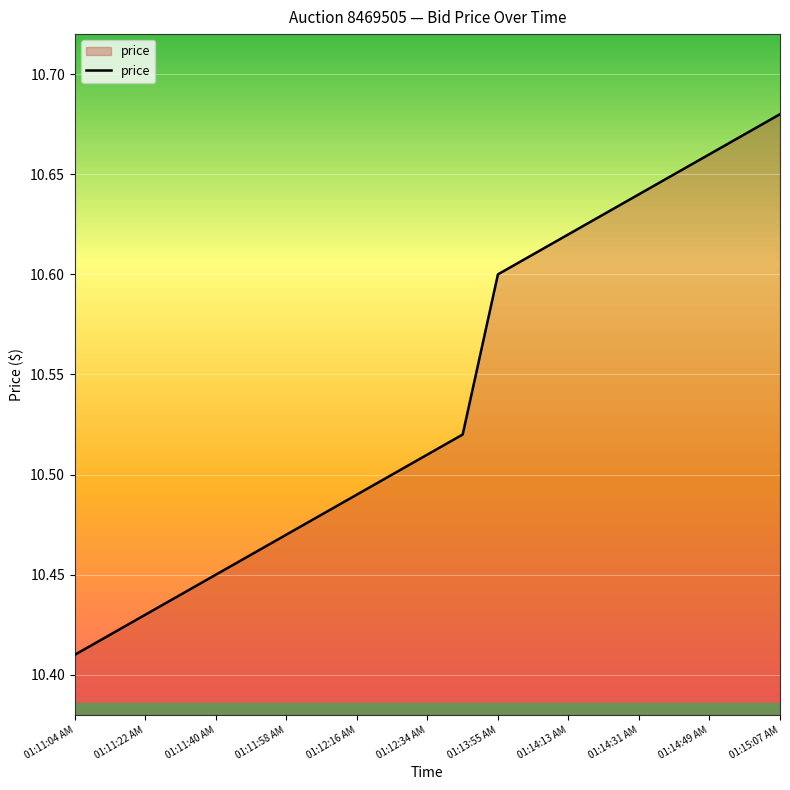

Where is the data nearest to the value 10?

01:11:04 AM